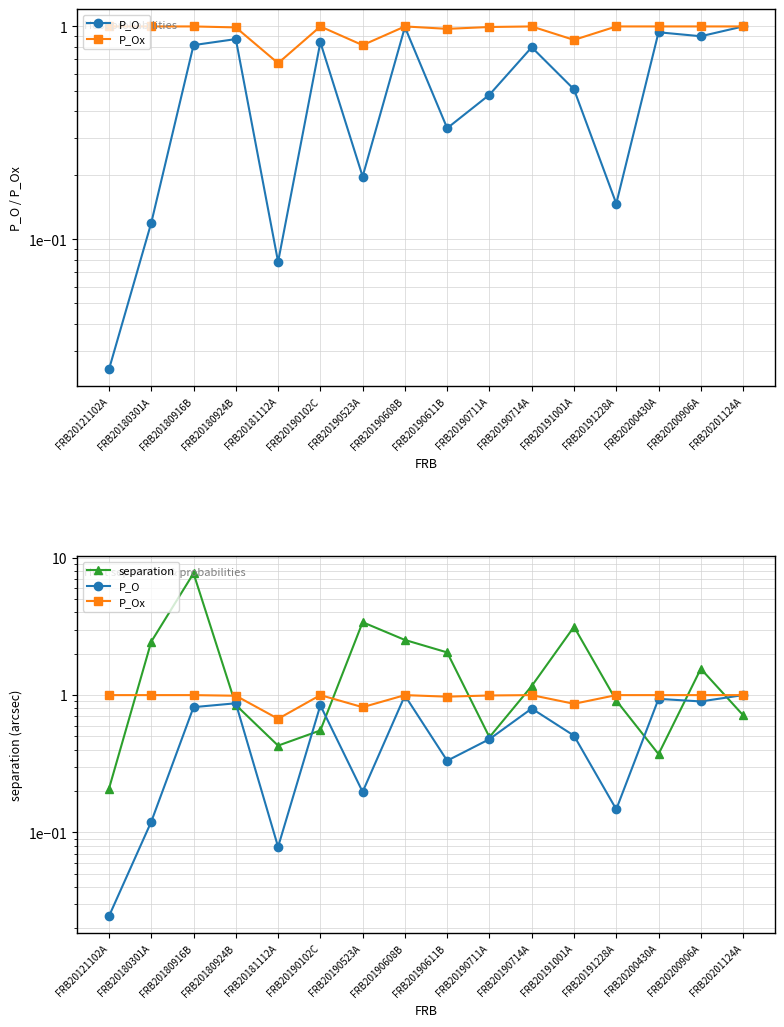

The value of separation at FRB20190611B is 1.1. True or false?

False